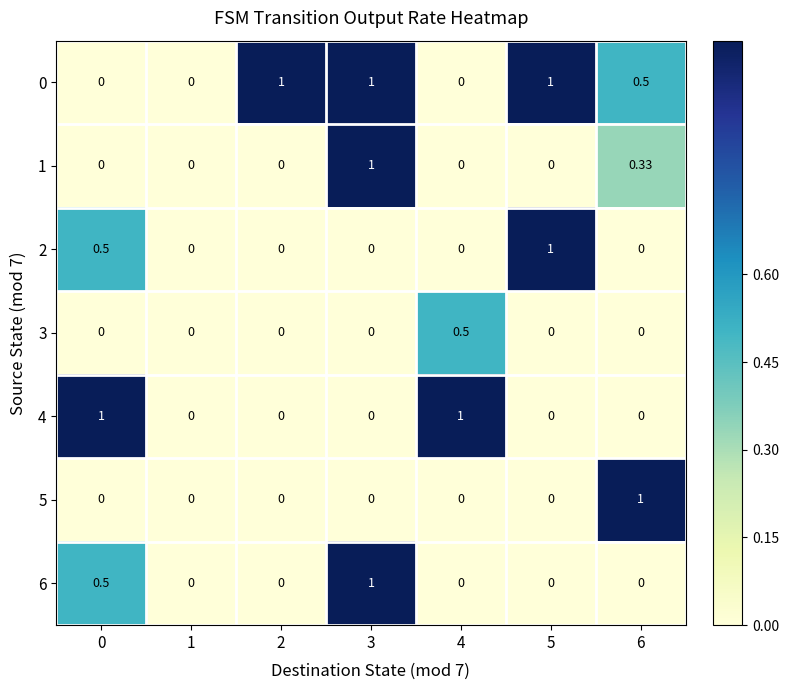

Is the value of 2 at 0 greater than the value of 4 at 6?

Yes